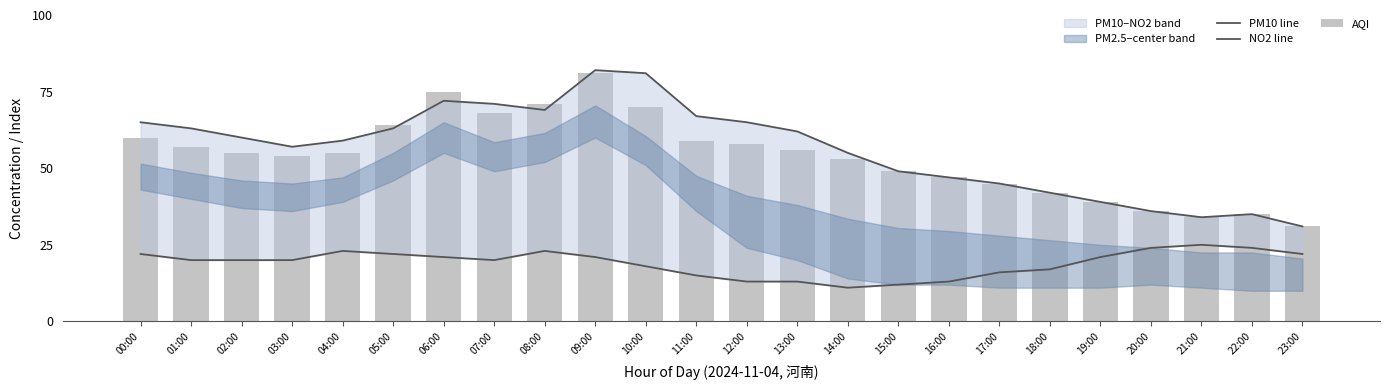

What is the difference between the maximum and minimum values in the NO2 line series?

14